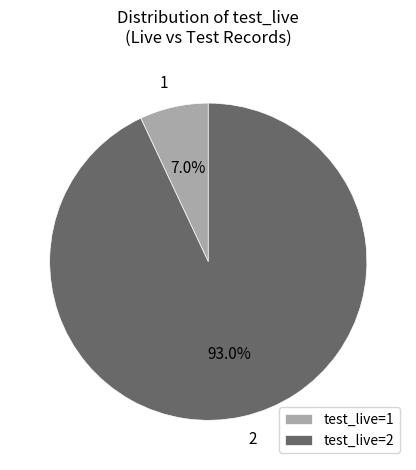

Is there any slice that represents more than half of the pie?

Yes